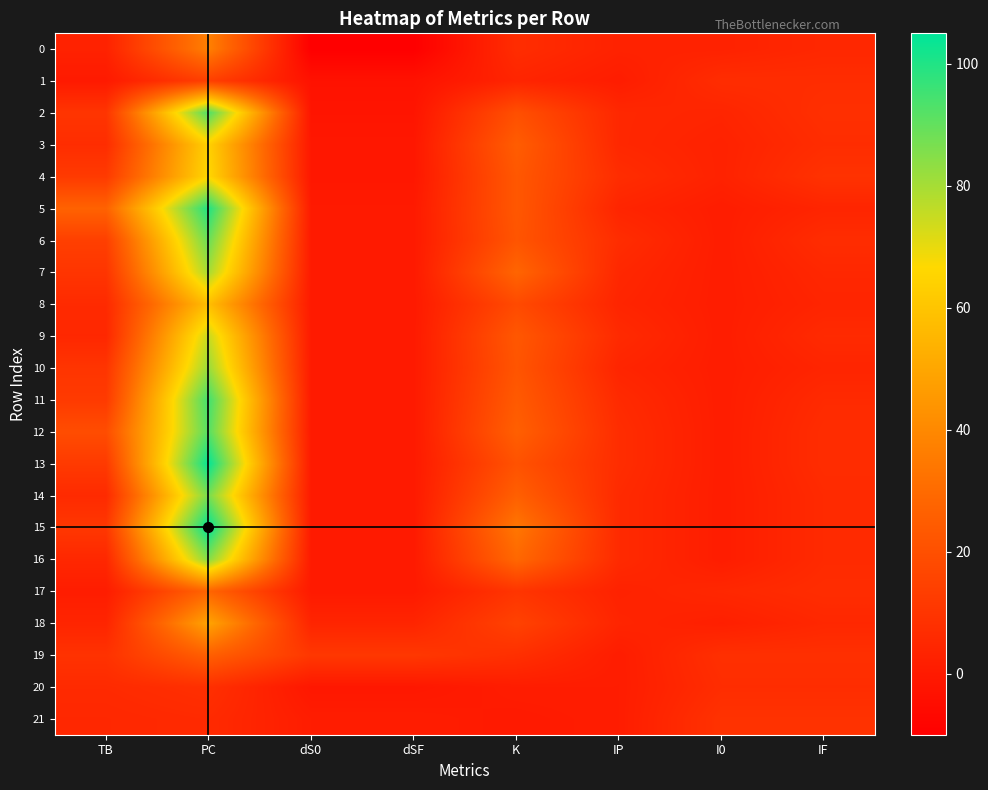

Which series has the largest total across all categories?

15